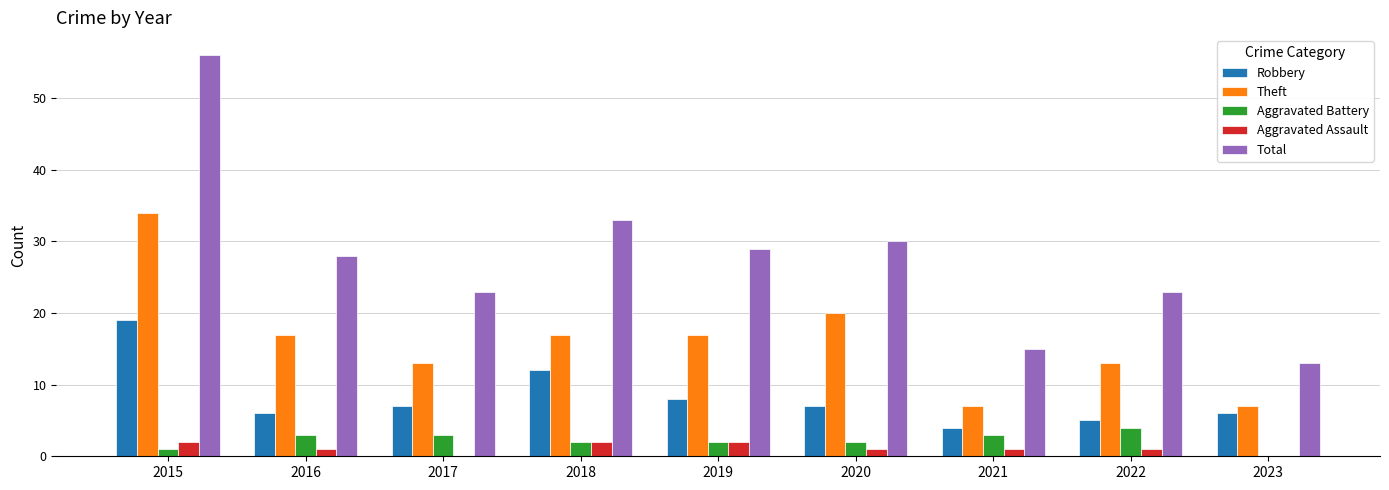

Which series has the largest range (max minus min)?

Total